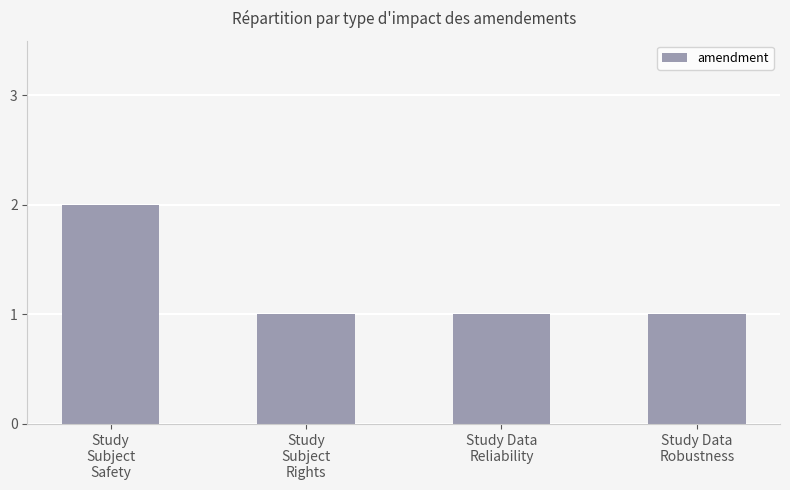

How many bars are there in total?

4